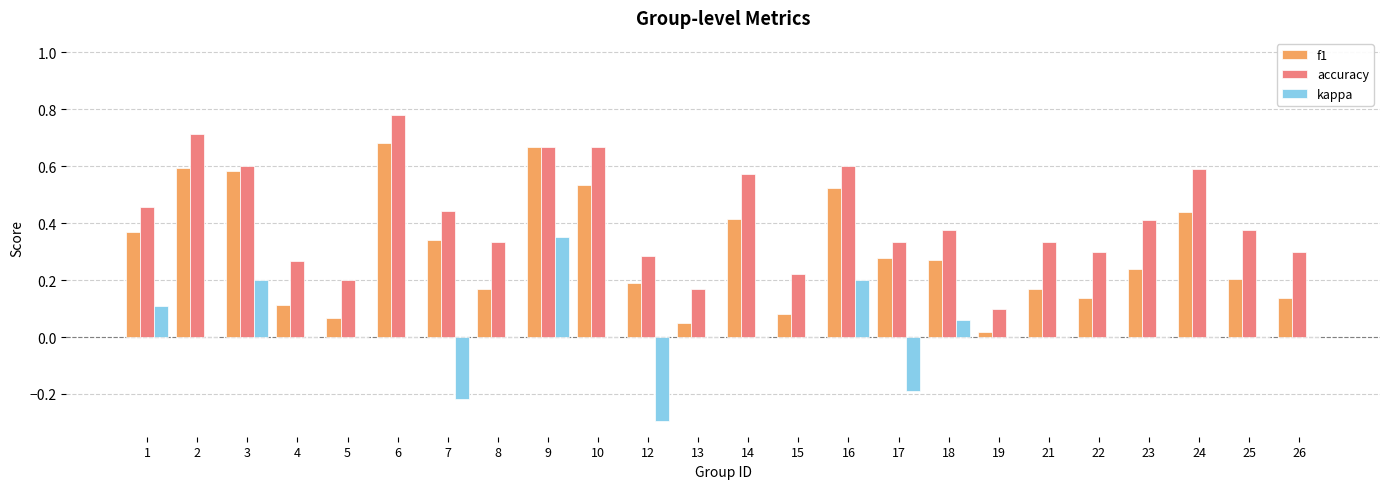

How many distinct data groups are displayed?

3